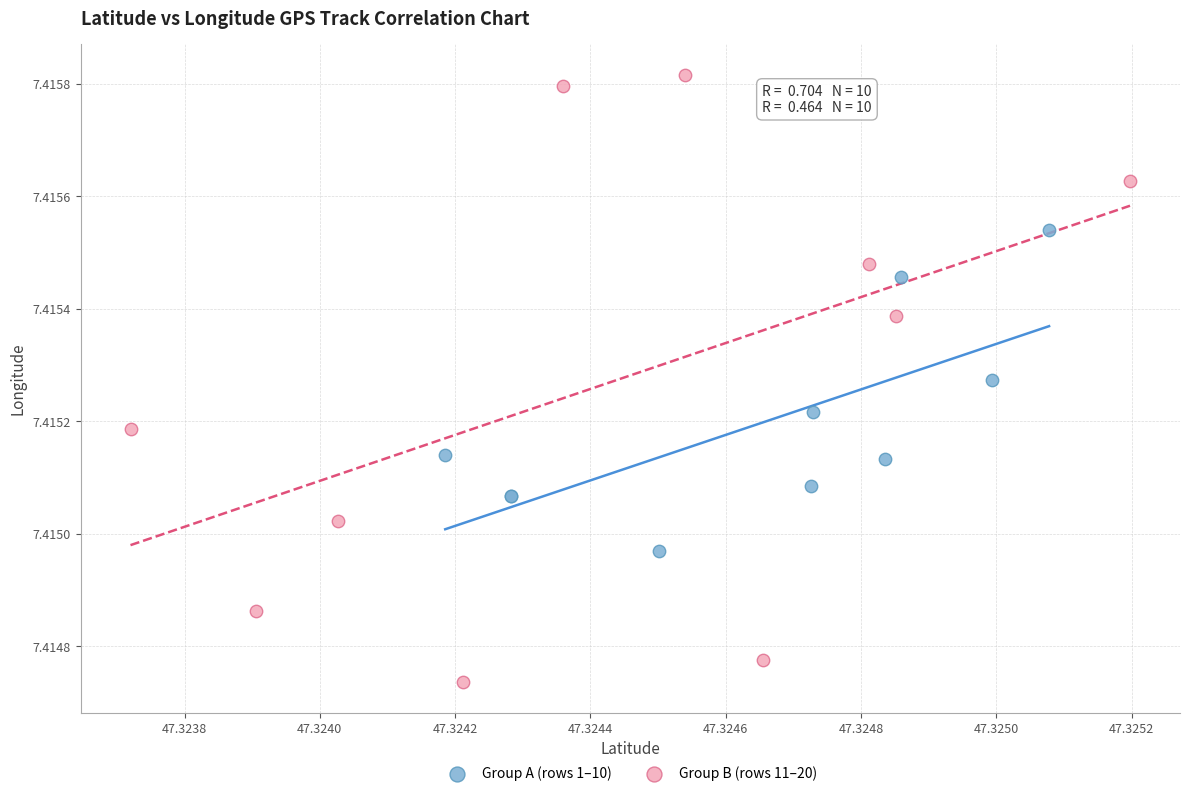

What are all the series names shown in the legend?

Group A (rows 1–10), Group B (rows 11–20)